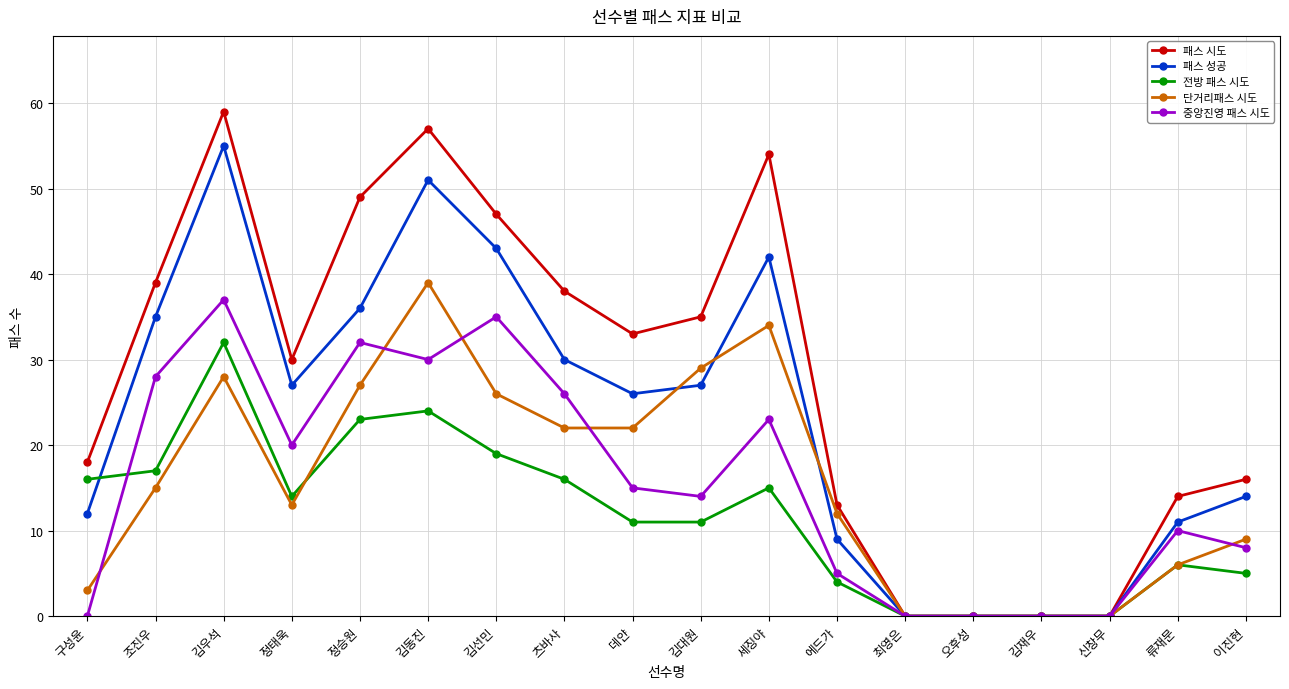

Rank the series at 데얀 from lowest to highest value.

전방 패스 시도, 중앙진영 패스 시도, 단거리패스 시도, 패스 성공, 패스 시도